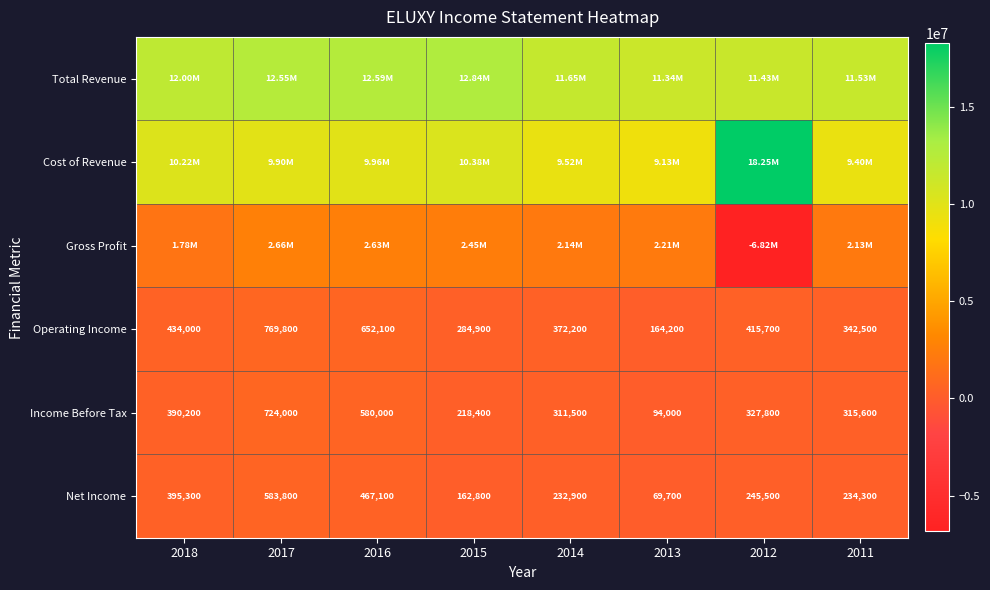

The value of Operating Income at 2014 is 507794. True or false?

False